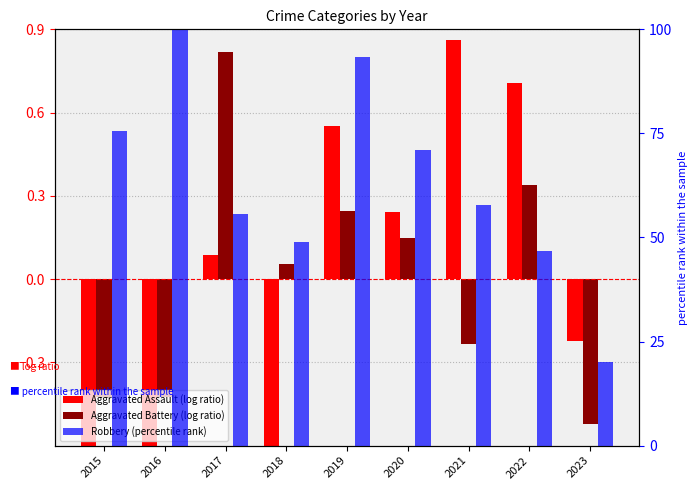

What is the difference between the Aggravated Battery (log ratio) values at 2017 and 2022?

0.5